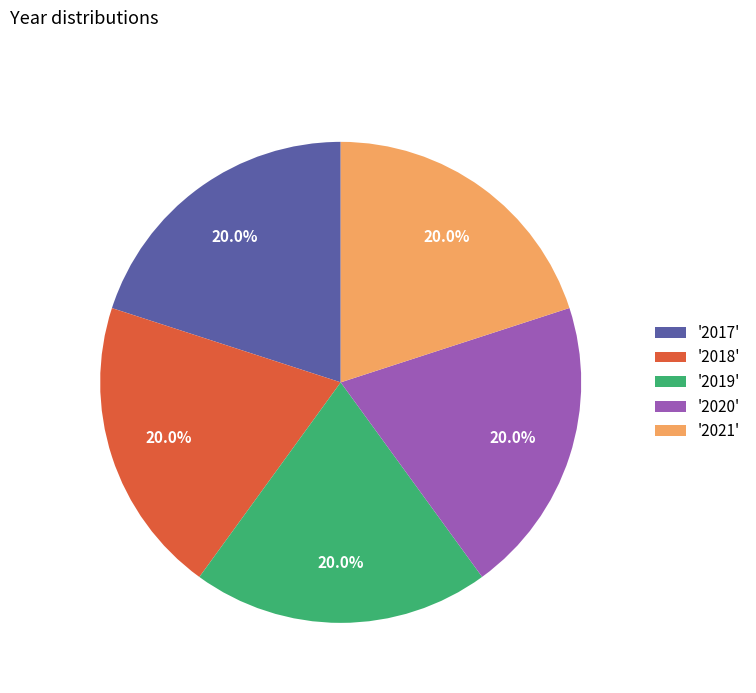

Approximately how many times larger is the value at '2017' compared to '2021'?

1.0